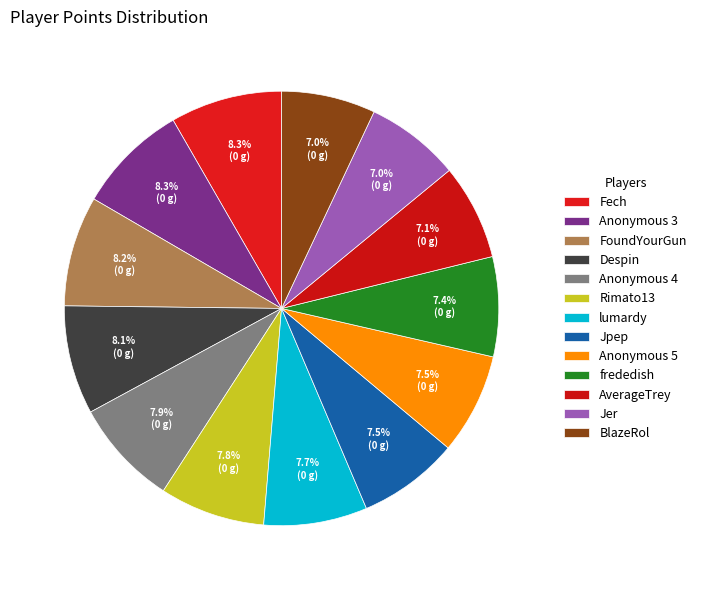

Rank the categories by value from highest to lowest.

Fech, Anonymous 3, FoundYourGun, Despin, Anonymous 4, Rimato13, lumardy, Jpep, Anonymous 5, frededish, AverageTrey, Jer, BlazeRol